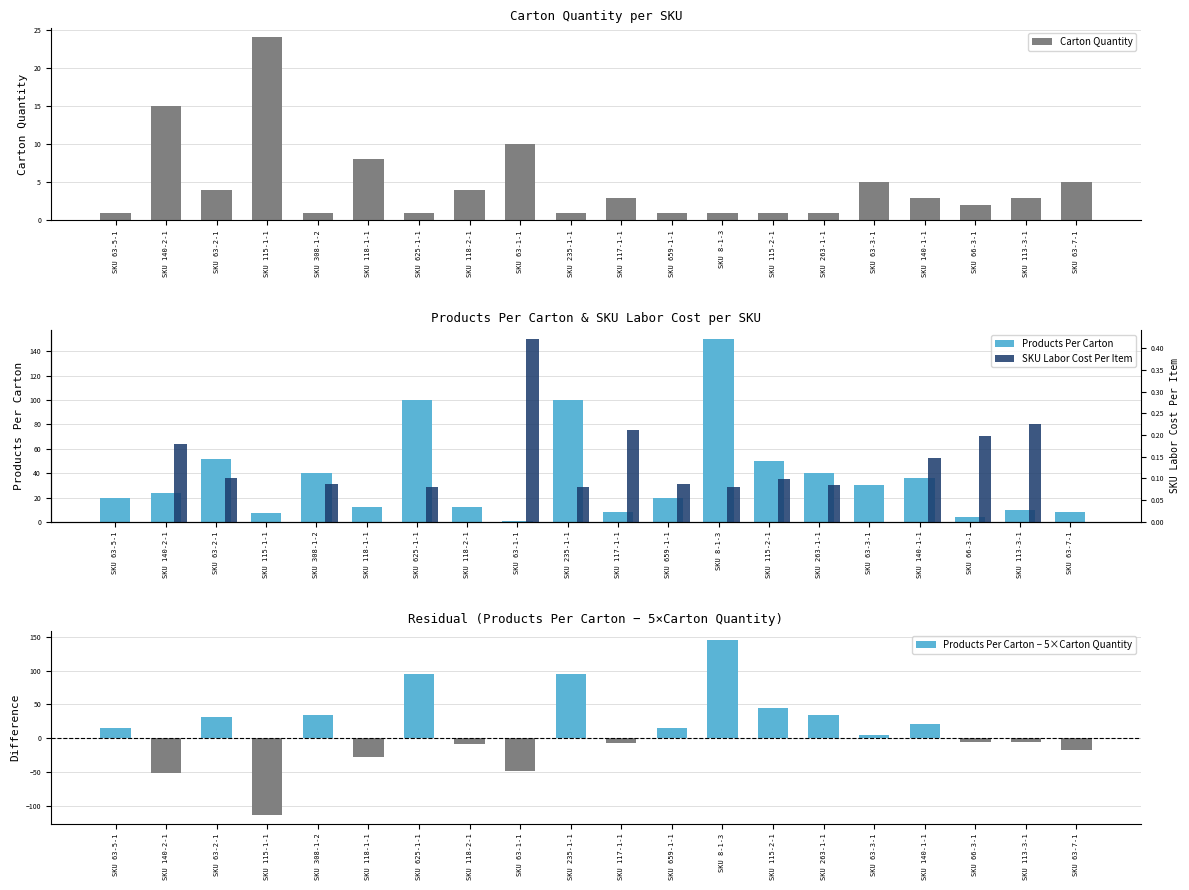

What is the value of the Products Per Carton − 5×Carton Quantity bar at the 5th from the left?

35